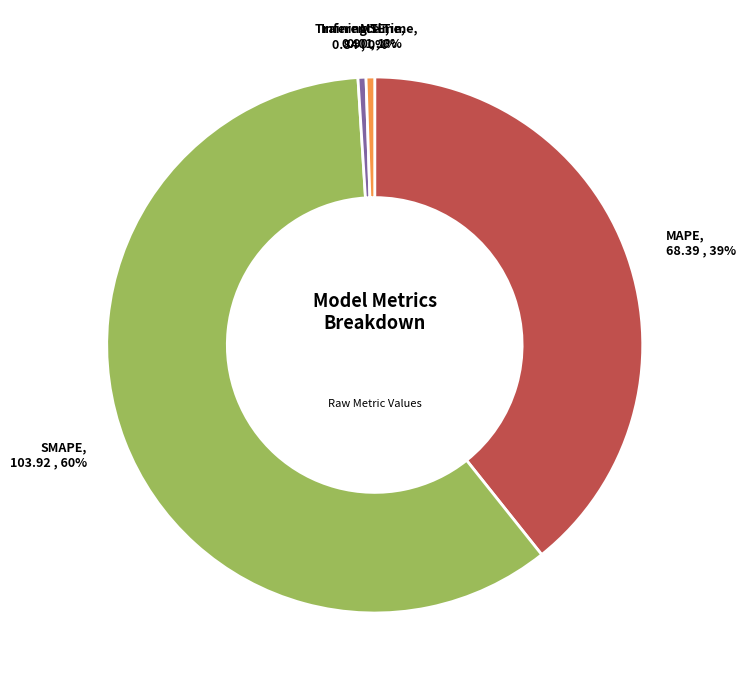

What is the largest slice in the pie chart?

SMAPE